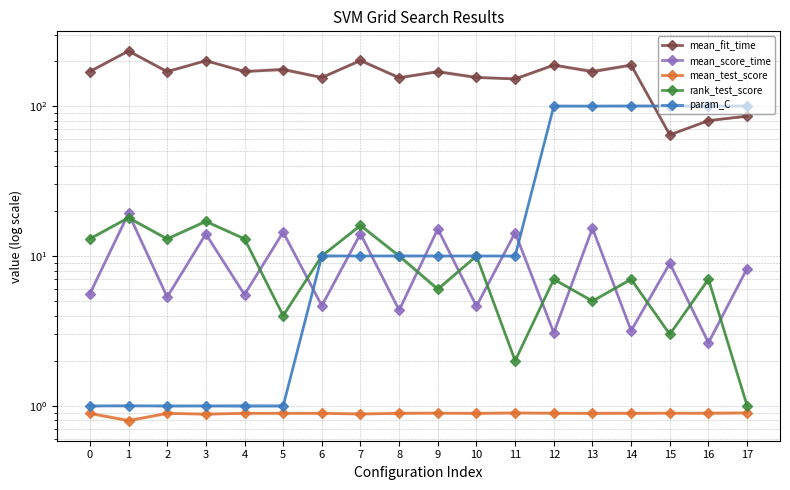

Is it true that mean_fit_time equals 83.8 at 10?

False